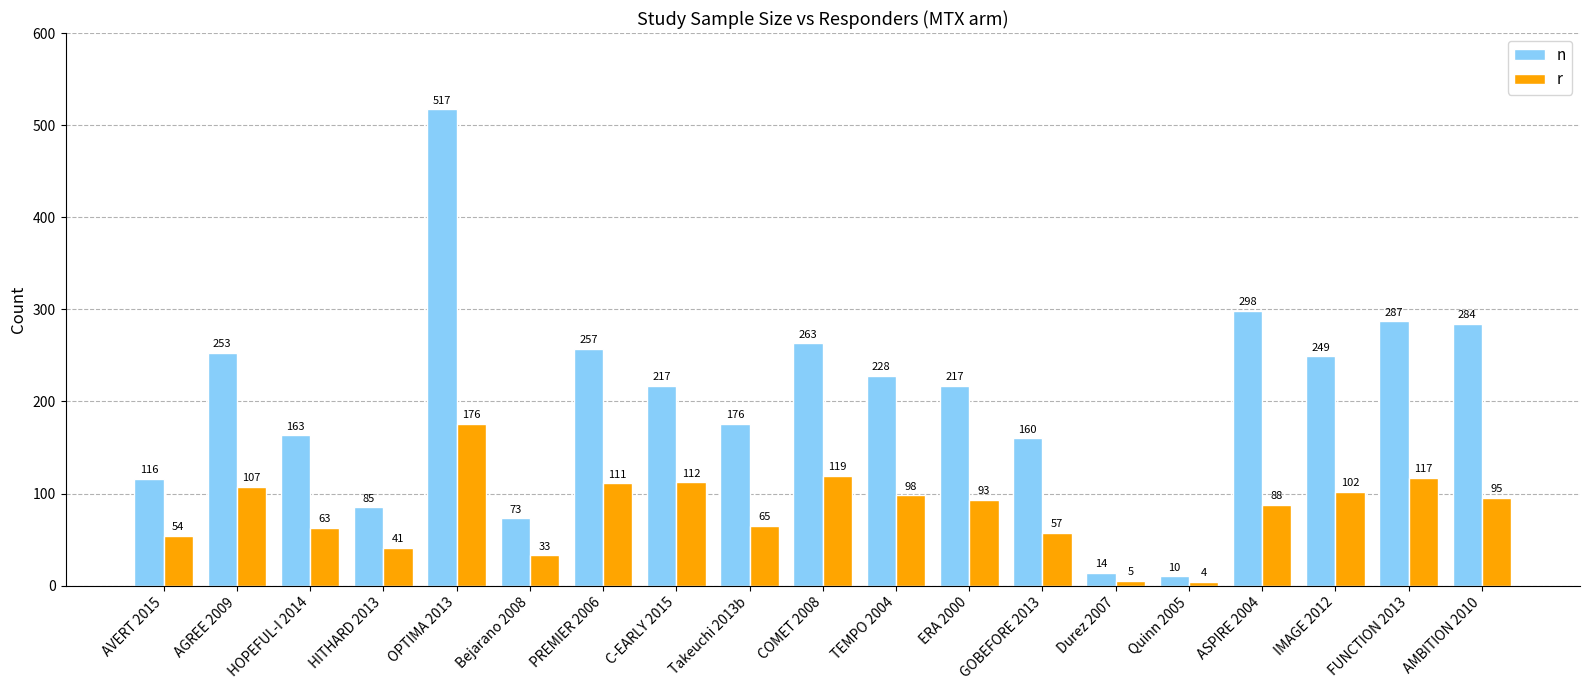

How many data points in n are less than 217?

8